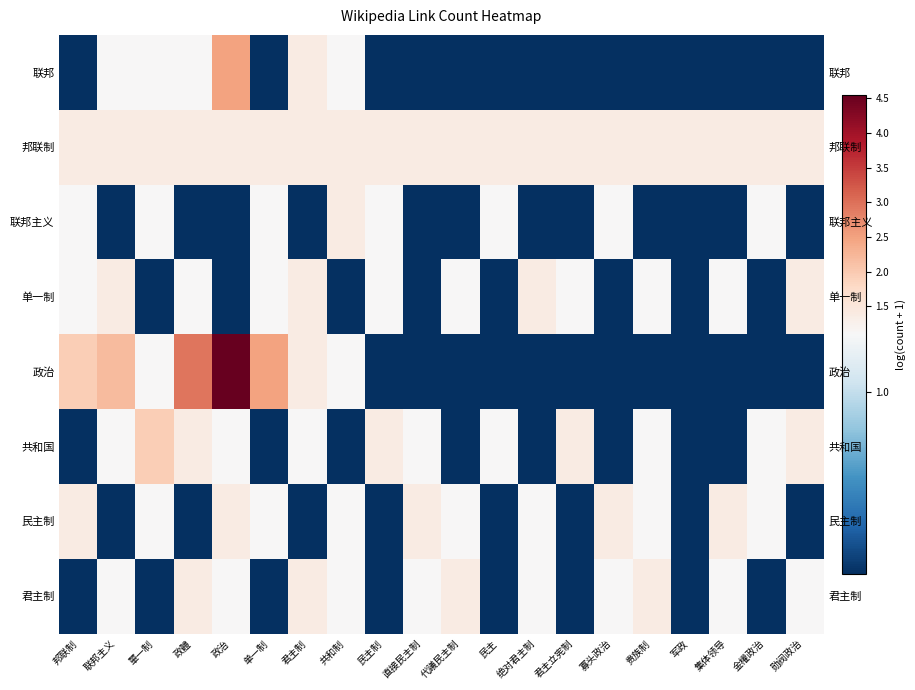

What is the sum of all 单一制 values?

19.9